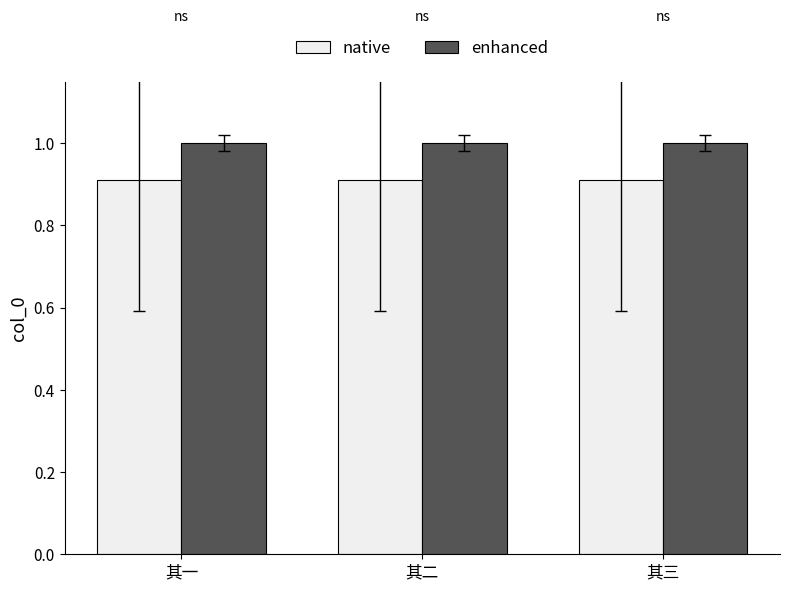

At 其二, list the series in order from smallest to largest.

native, enhanced